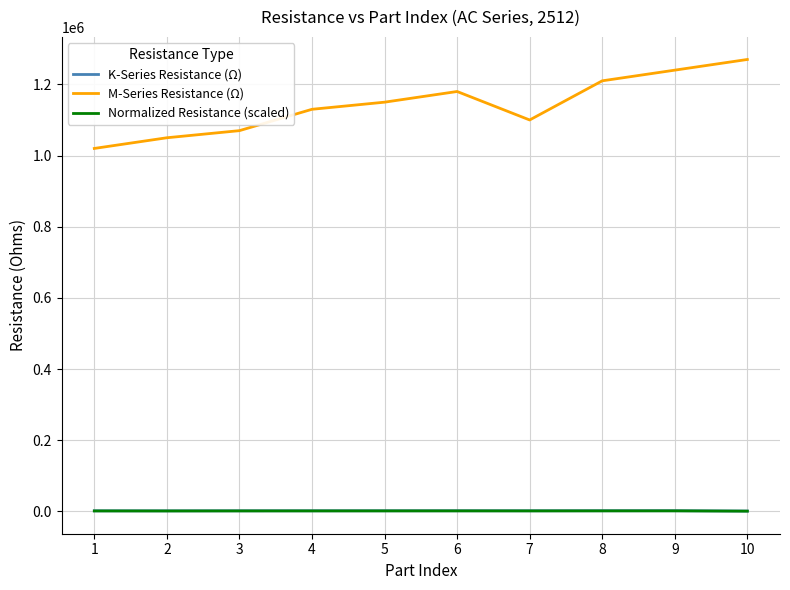

Which series has the widest spread of values?

M-Series Resistance (Ω)